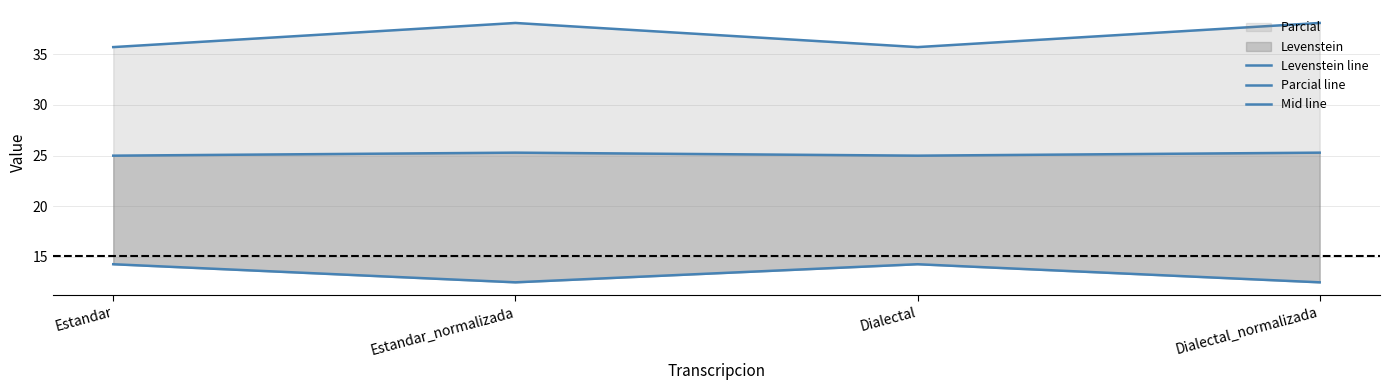

True or false: Levenstein line and Mid line intersect in this chart.

False